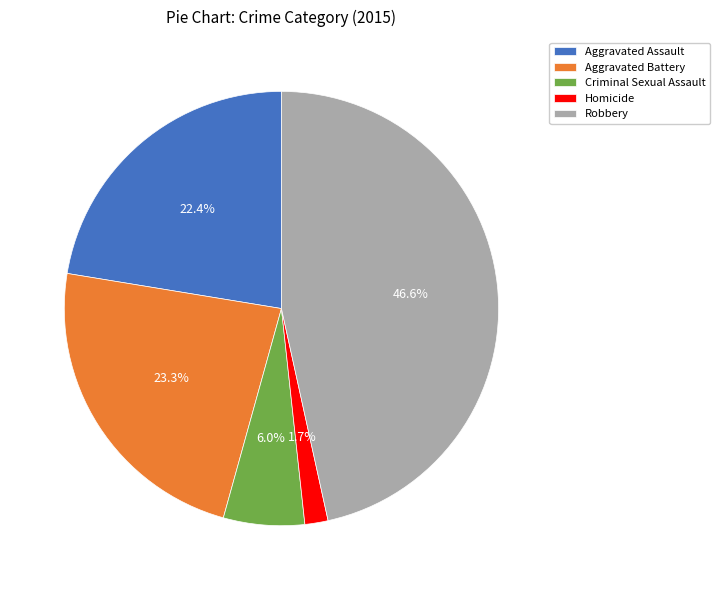

True or false: Aggravated Assault accounts for 31% of the total.

False